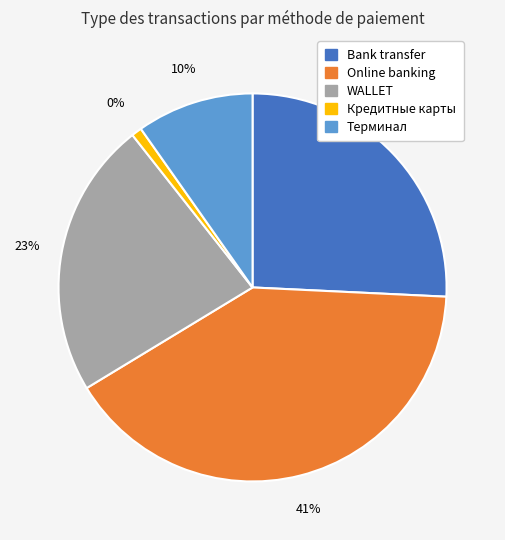

To the nearest percent, what is the difference between the Терминал and Bank transfer slice percentages?

16%